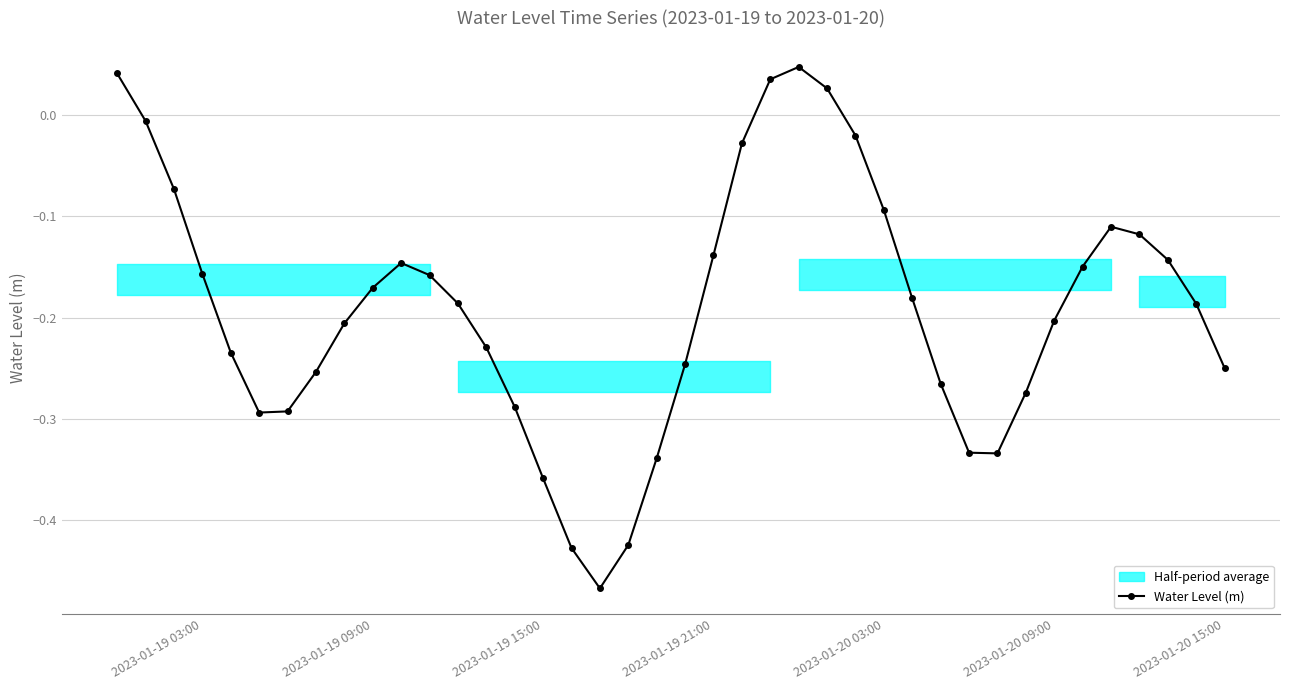

How many interior local peaks does the Water Level (m) series have?

3